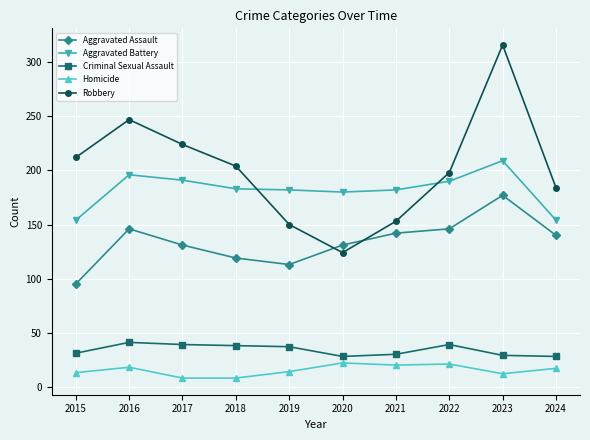

Rank the categories by Robbery value from lowest to highest.

2020, 2019, 2021, 2024, 2022, 2018, 2015, 2017, 2016, 2023